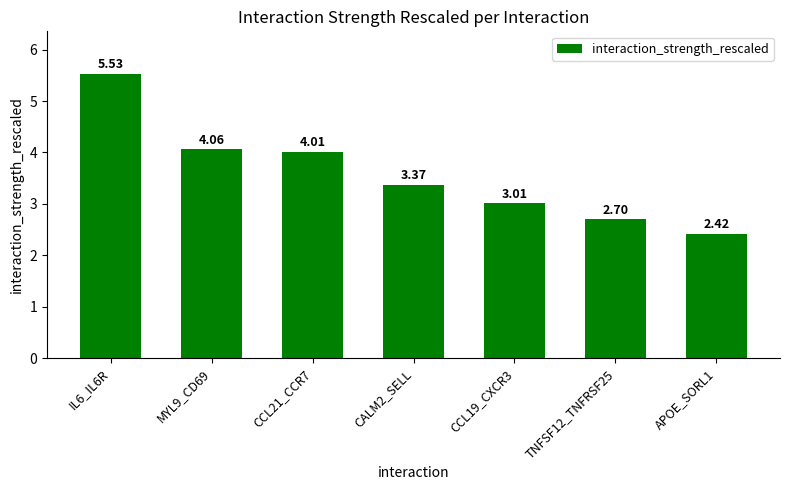

At which label is the value closest to 3?

CCL19_CXCR3